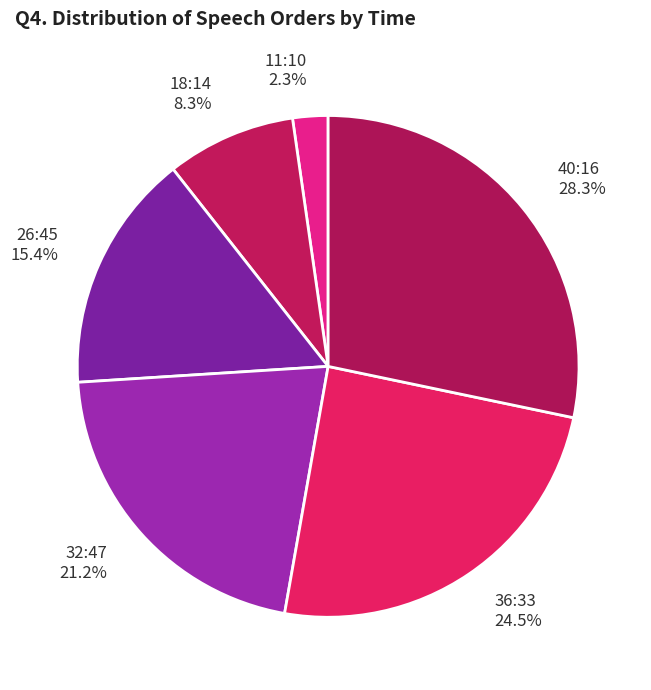

Is there a majority slice in this chart?

No